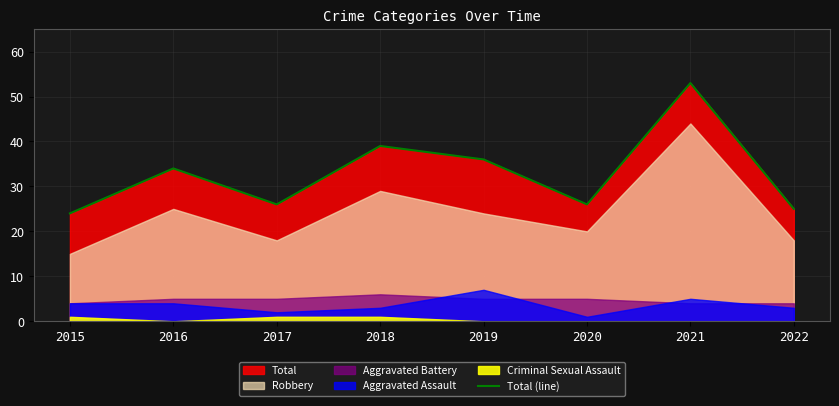

How many points are higher than both their immediate neighbors (excluding endpoints)?

3